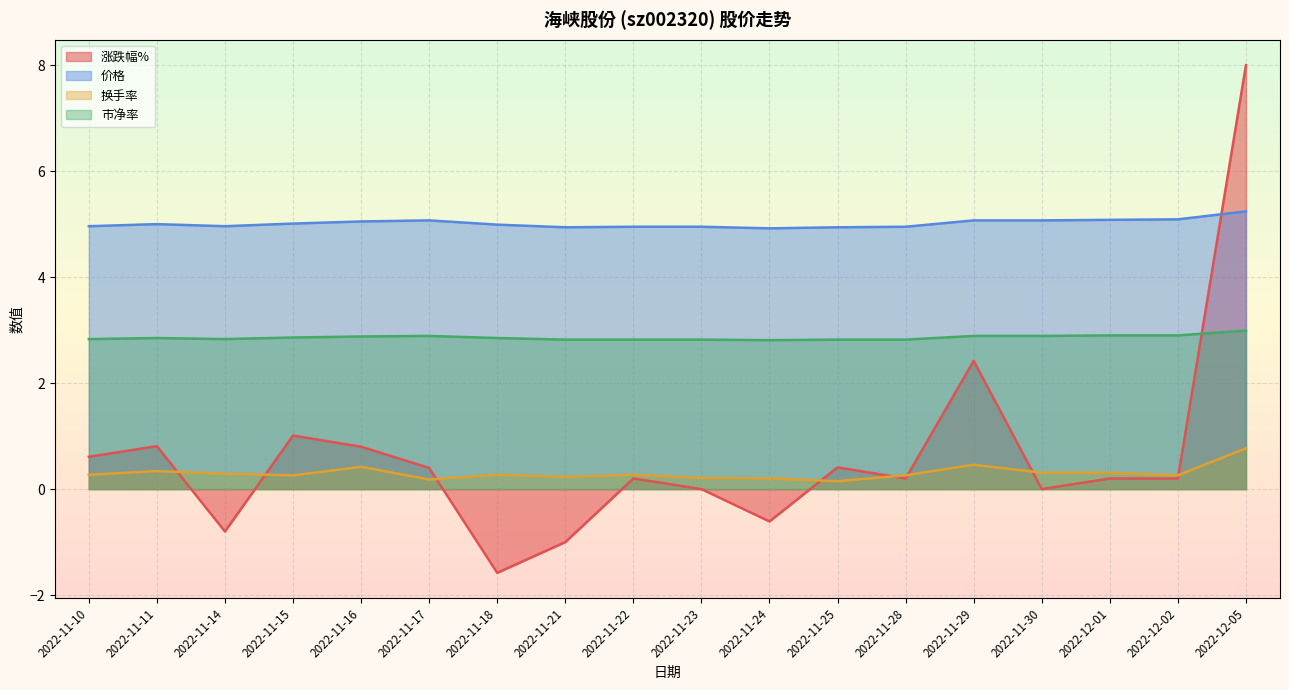

What are all the series names shown in the legend?

涨跌幅%, 价格, 换手率, 市净率